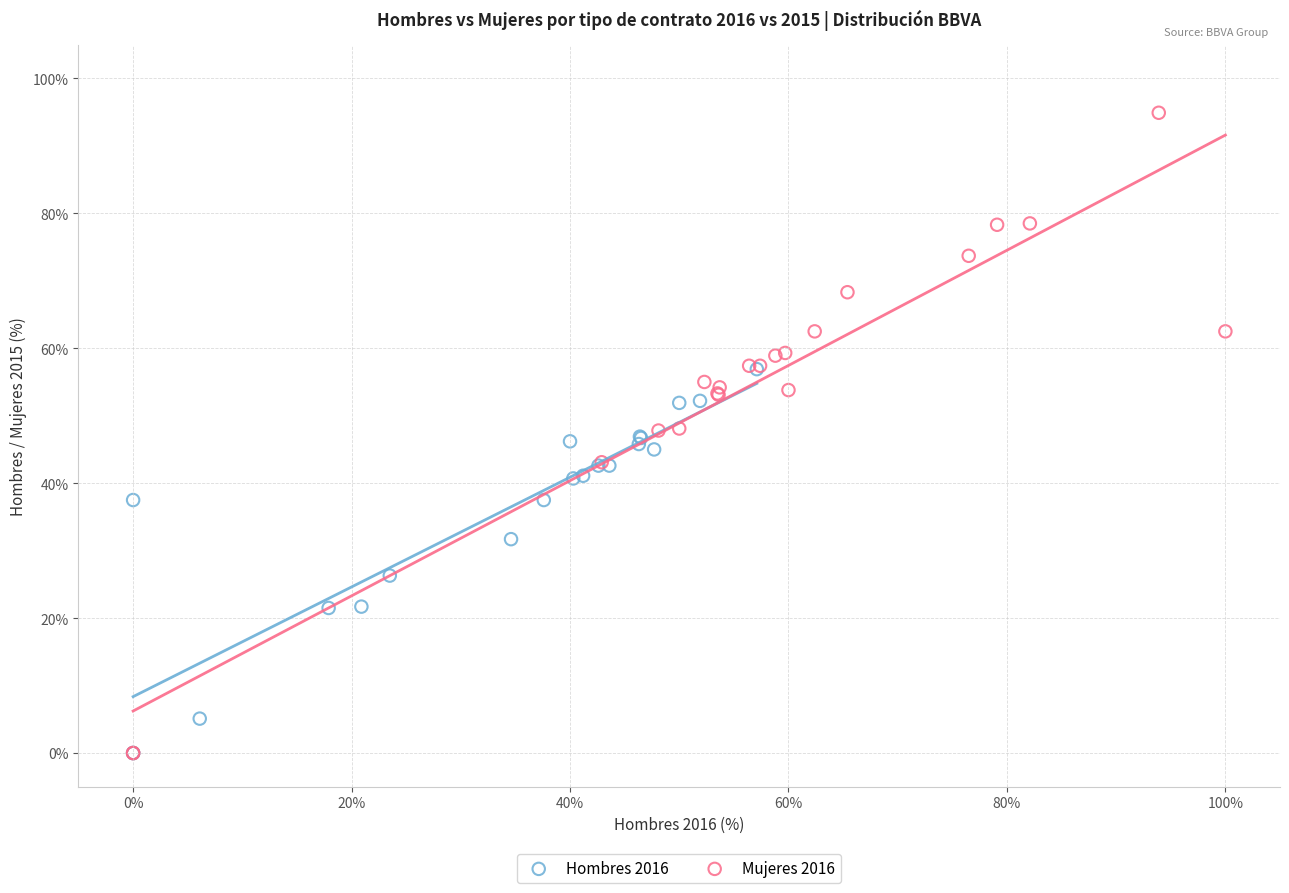

Which series has the widest spread of Y values?

Mujeres 2016